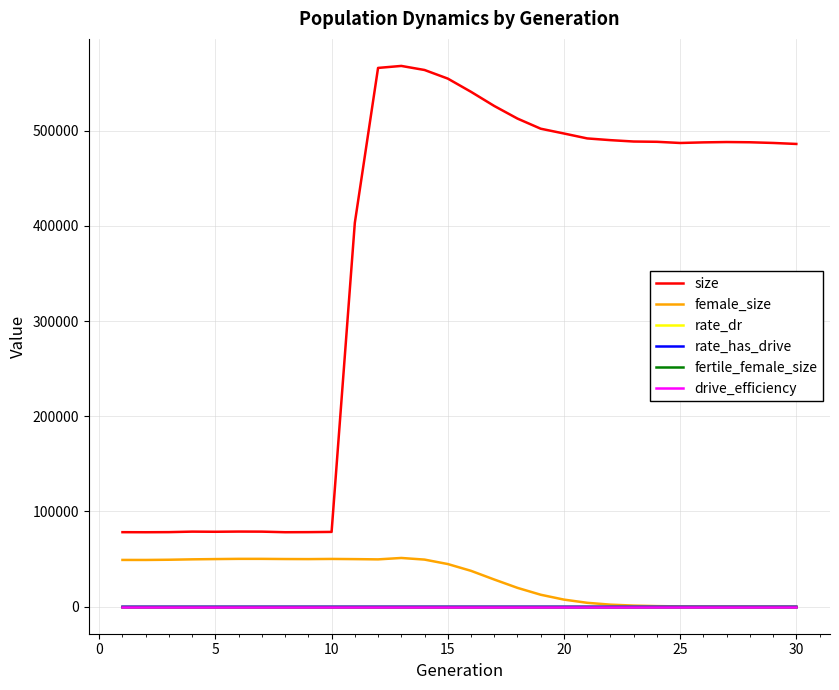

What is the difference between the maximum and second lowest values in the rate_has_drive series?

1.0